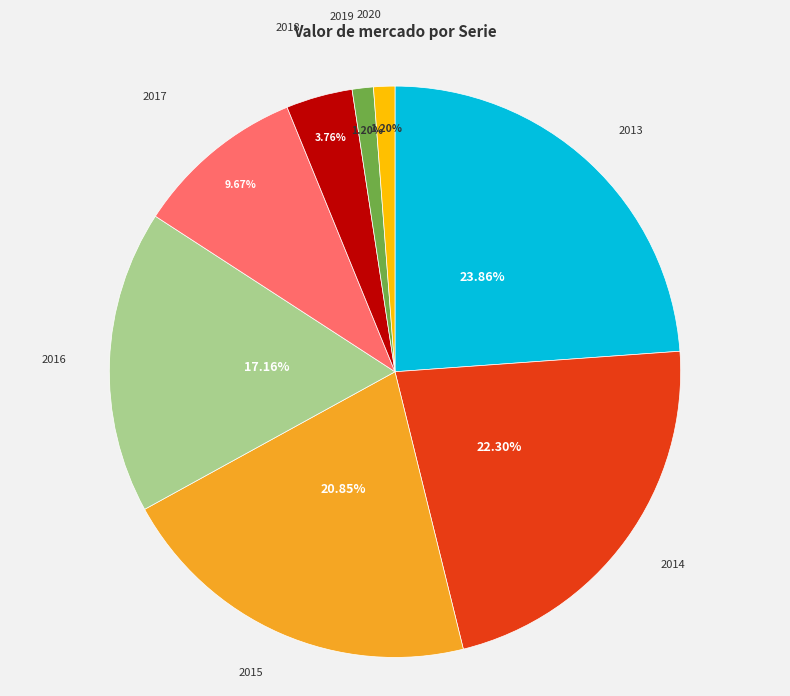

Is the sum of 2020 and 2018 greater than half?

No